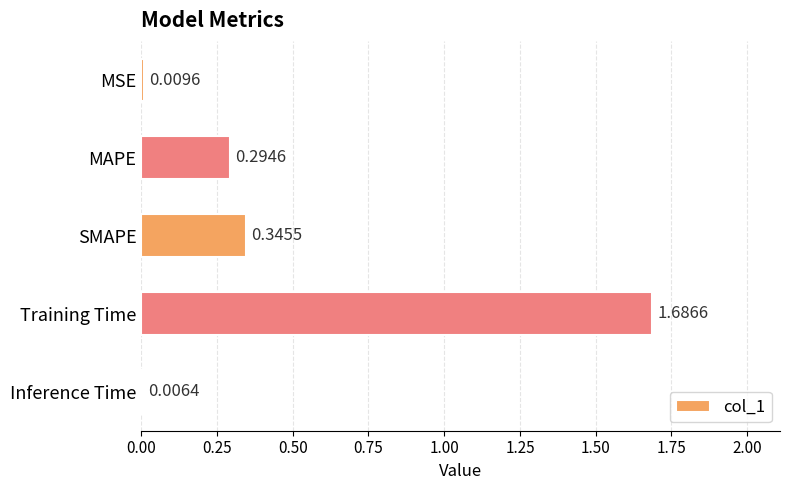

List the labels in order of value, largest first.

Training Time, SMAPE, MAPE, MSE, Inference Time